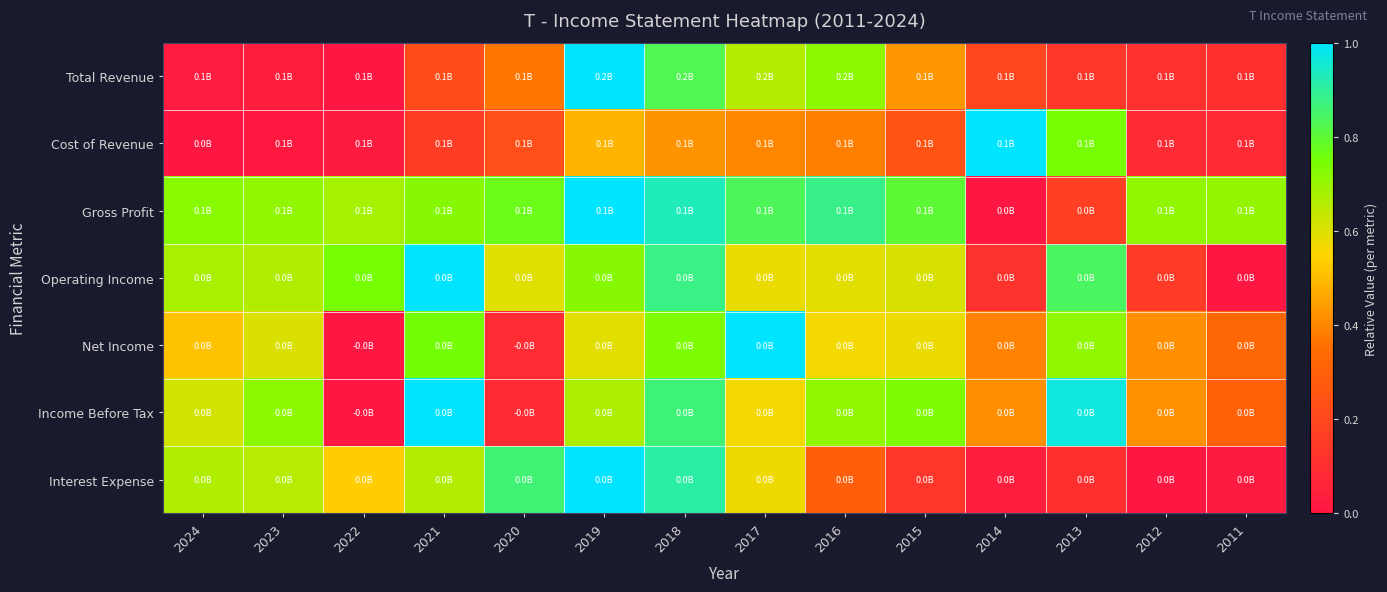

Reading left to right, transcribe all the data shown in this chart.

Total Revenue: 2024=0.0	2023=0.0	2022=0.0	2021=0.2	2020=0.4	2019=1.0	2018=0.8	2017=0.7	2016=0.7	2015=0.4	2014=0.2	2013=0.1	2012=0.1	2011=0.1
Cost of Revenue: 2024=0.0	2023=0.0	2022=0.0	2021=0.2	2020=0.2	2019=0.5	2018=0.4	2017=0.4	2016=0.4	2015=0.2	2014=1.0	2013=0.7	2012=0.1	2011=0.1
Gross Profit: 2024=0.7	2023=0.7	2022=0.7	2021=0.7	2020=0.8	2019=1.0	2018=0.9	2017=0.8	2016=0.9	2015=0.8	2014=0.0	2013=0.2	2012=0.7	2011=0.7
Operating Income: 2024=0.7	2023=0.7	2022=0.7	2021=1.0	2020=0.6	2019=0.7	2018=0.9	2017=0.6	2016=0.6	2015=0.6	2014=0.1	2013=0.8	2012=0.1	2011=0.0
Net Income: 2024=0.5	2023=0.6	2022=0.0	2021=0.8	2020=0.1	2019=0.6	2018=0.7	2017=1.0	2016=0.6	2015=0.6	2014=0.4	2013=0.7	2012=0.4	2011=0.3
Income Before Tax: 2024=0.6	2023=0.7	2022=0.0	2021=1.0	2020=0.1	2019=0.7	2018=0.9	2017=0.6	2016=0.7	2015=0.7	2014=0.4	2013=1.0	2012=0.4	2011=0.3
Interest Expense: 2024=0.7	2023=0.7	2022=0.5	2021=0.7	2020=0.9	2019=1.0	2018=0.9	2017=0.6	2016=0.3	2015=0.1	2014=0.0	2013=0.1	2012=0.0	2011=0.0